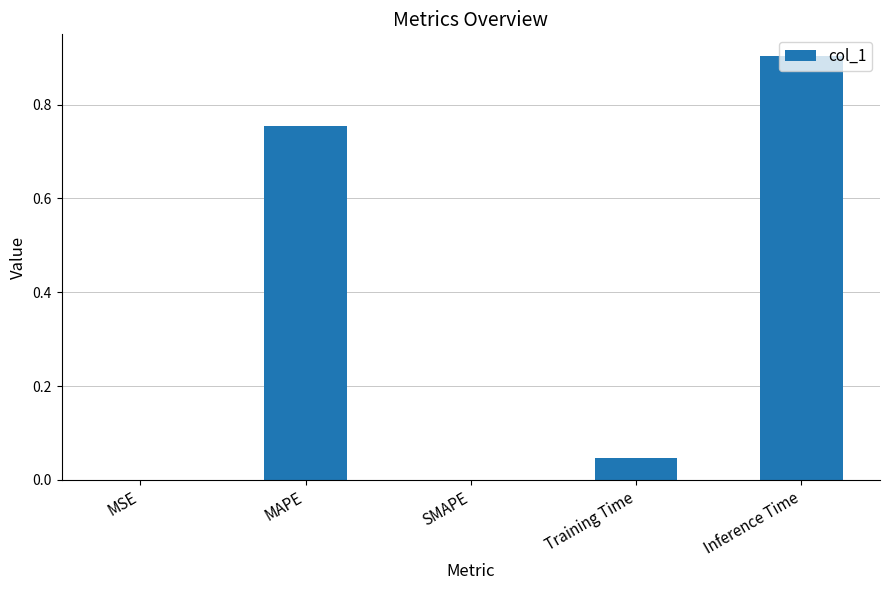

Which has a higher value, Inference Time or MAPE?

Inference Time